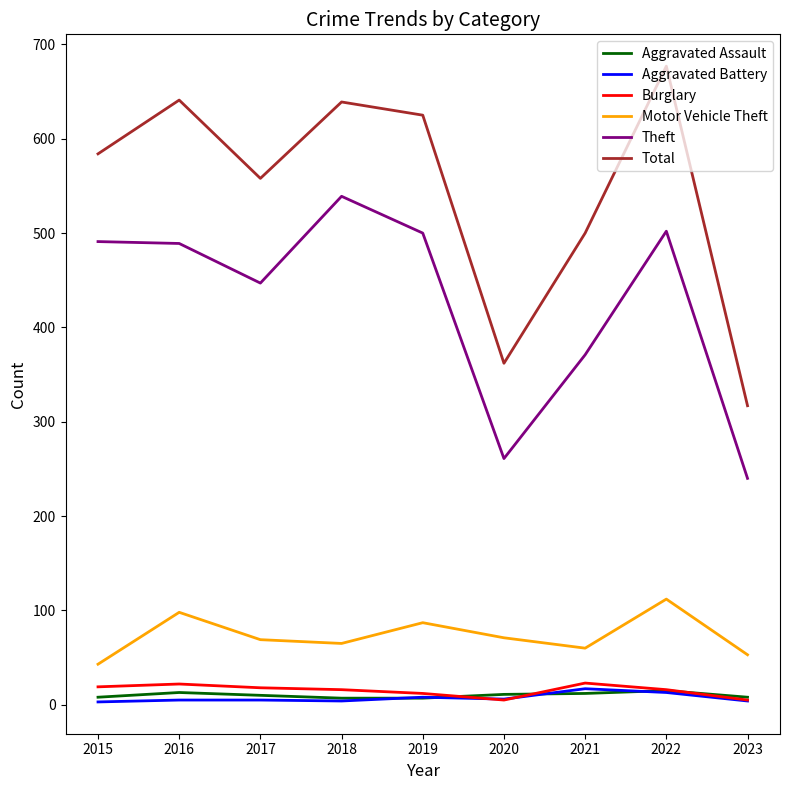

True or false: Motor Vehicle Theft and Theft intersect in this chart.

False